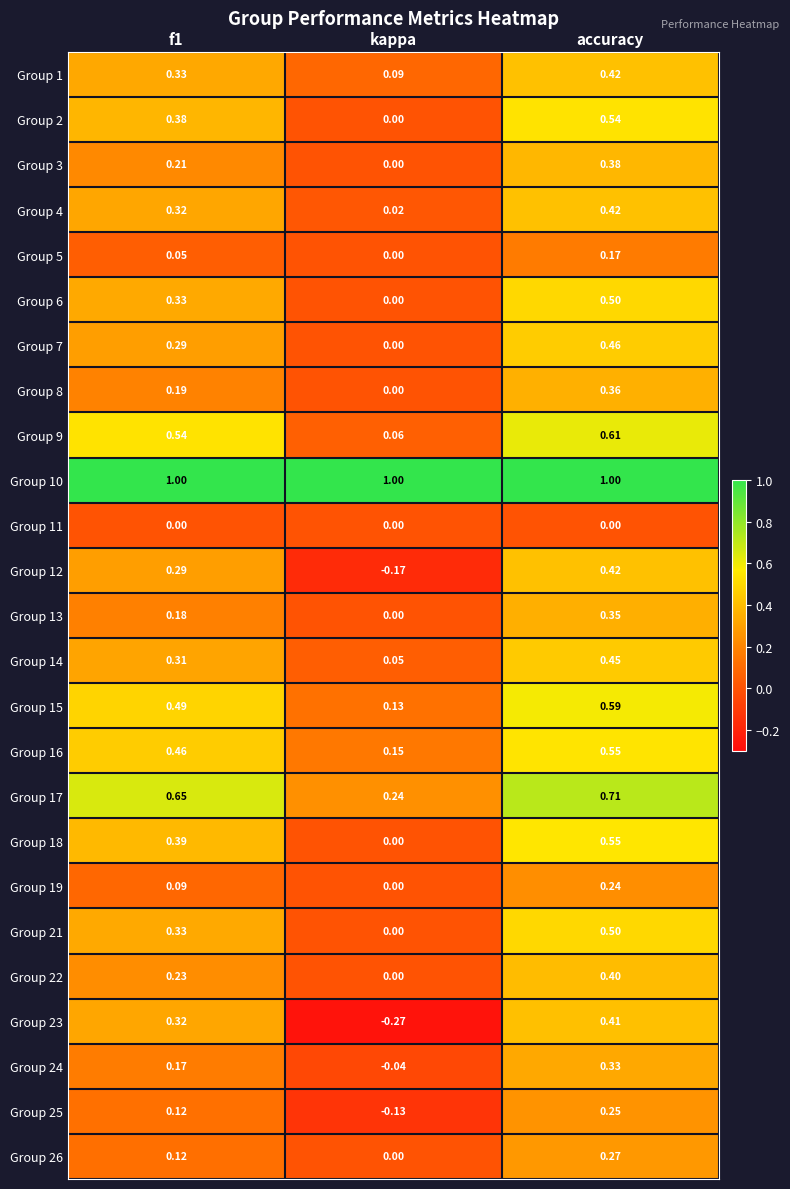

What is the difference between the highest and lowest values at accuracy?

1.0